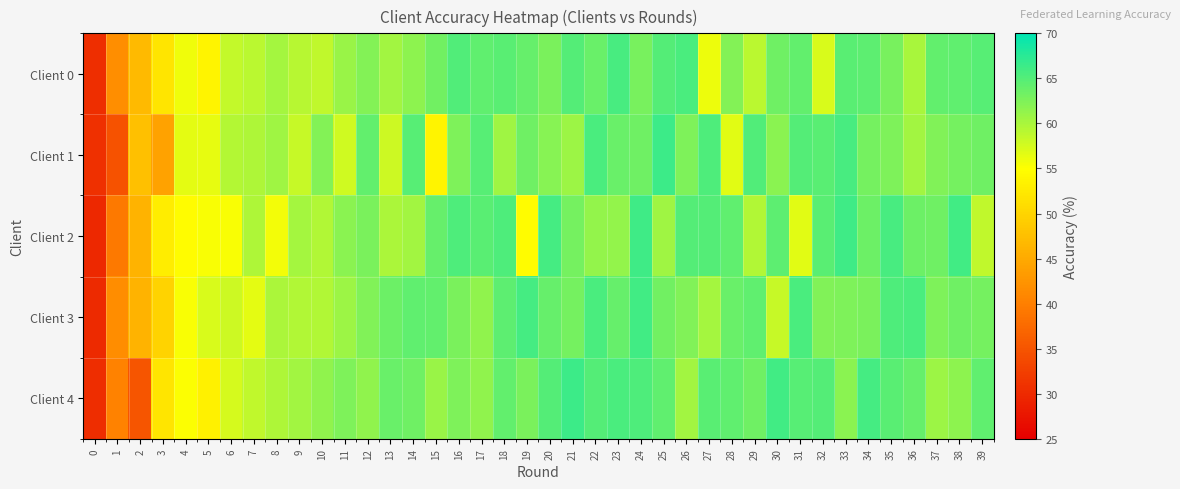

Reading left to right, transcribe all the data shown in this chart.

Client 0: 0=30.6	1=41.7	2=46.9	3=51.9	4=55.9	5=53.8	6=58.6	7=58.9	8=60.3	9=59.2	10=58.7	11=61.0	12=62.1	13=60.4	14=61.6	15=63.2	16=65.2	17=64.2	18=64.6	19=64.0	20=62.8	21=65.1	22=63.8	23=65.7	24=62.9	25=65.0	26=65.5	27=56.0	28=62.2	29=59.0	30=63.4	31=64.2	32=57.3	33=64.7	34=64.4	35=62.8	36=60.0	37=64.2	38=64.2	39=64.8
Client 1: 0=30.6	1=34.8	2=47.6	3=44.1	4=56.5	5=56.4	6=59.4	7=59.8	8=60.7	9=58.3	10=62.1	11=57.9	12=64.2	13=58.0	14=64.8	15=53.7	16=62.5	17=64.9	18=60.6	19=63.4	20=62.0	21=60.7	22=65.5	23=63.7	24=63.4	25=66.3	26=62.6	27=65.3	28=56.8	29=65.1	30=61.8	31=65.0	32=64.7	33=65.8	34=63.0	35=62.6	36=60.5	37=62.3	38=63.0	39=63.4
Client 2: 0=29.9	1=39.4	2=46.2	3=52.8	4=54.6	5=55.3	6=55.3	7=59.7	8=55.8	9=60.2	10=59.6	11=61.8	12=62.7	13=59.9	14=60.4	15=63.9	16=65.3	17=64.6	18=65.3	19=54.5	20=65.9	21=63.1	22=61.4	23=61.2	24=66.2	25=60.5	26=65.0	27=64.9	28=64.3	29=59.5	30=64.4	31=56.8	32=64.7	33=66.2	34=63.5	35=65.7	36=63.6	37=63.4	38=66.0	39=58.6
Client 3: 0=29.9	1=41.6	2=46.2	3=49.9	4=55.3	5=57.2	6=58.0	7=56.5	8=59.8	9=59.6	10=59.5	11=60.8	12=62.4	13=63.6	14=64.2	15=64.0	16=62.8	17=61.4	18=64.4	19=65.9	20=63.9	21=63.1	22=65.5	23=64.0	24=66.0	25=63.2	26=62.4	27=60.3	28=63.8	29=64.3	30=58.2	31=65.5	32=62.3	33=62.5	34=62.8	35=65.3	36=65.5	37=62.5	38=63.4	39=63.0
Client 4: 0=30.3	1=40.3	2=35.2	3=51.9	4=55.1	5=53.5	6=57.5	7=58.6	8=59.7	9=60.5	10=61.4	11=62.5	12=61.5	13=63.7	14=63.3	15=61.0	16=62.6	17=61.5	18=64.2	19=62.7	20=64.9	21=66.4	22=65.0	23=65.5	24=65.3	25=64.2	26=60.4	27=64.6	28=64.4	29=63.4	30=66.1	31=64.8	32=65.0	33=61.8	34=65.8	35=64.6	36=64.0	37=60.8	38=61.7	39=64.3